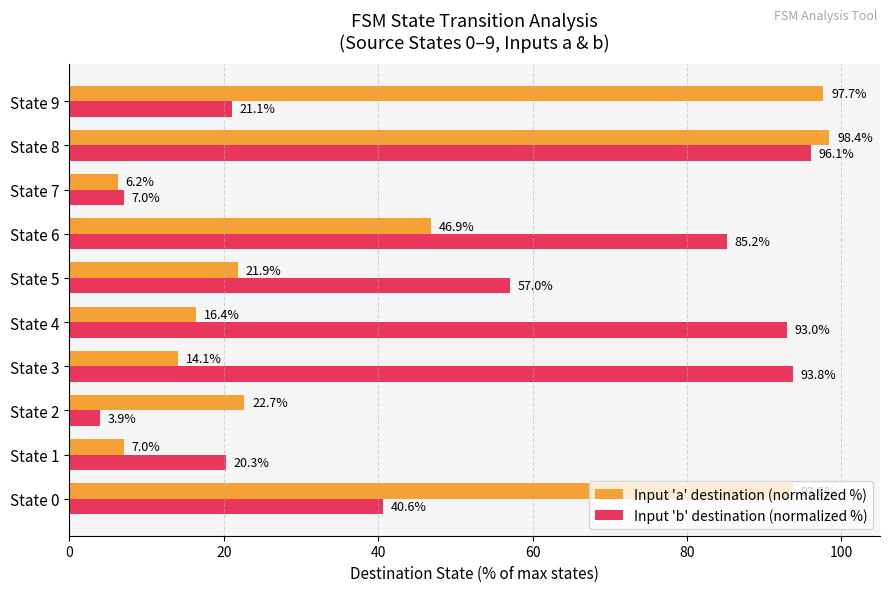

What is the average value of the Input 'b' destination (normalized %) series?

51.8